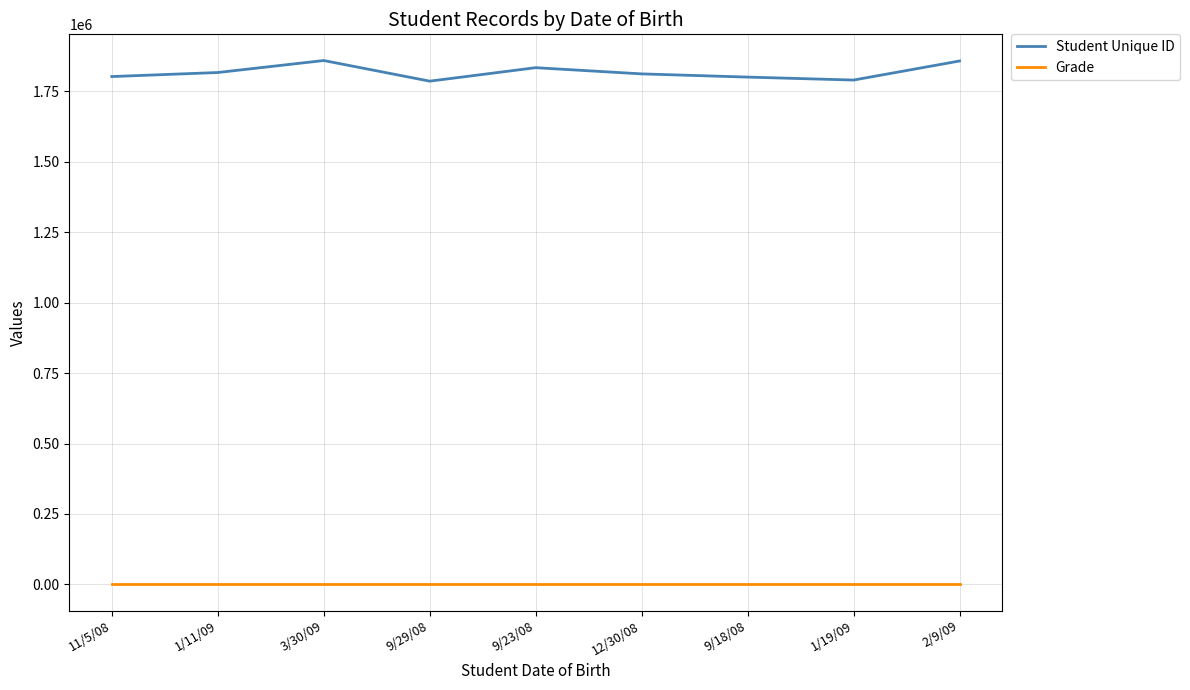

True or false: Student Unique ID and Grade cross at least once.

False